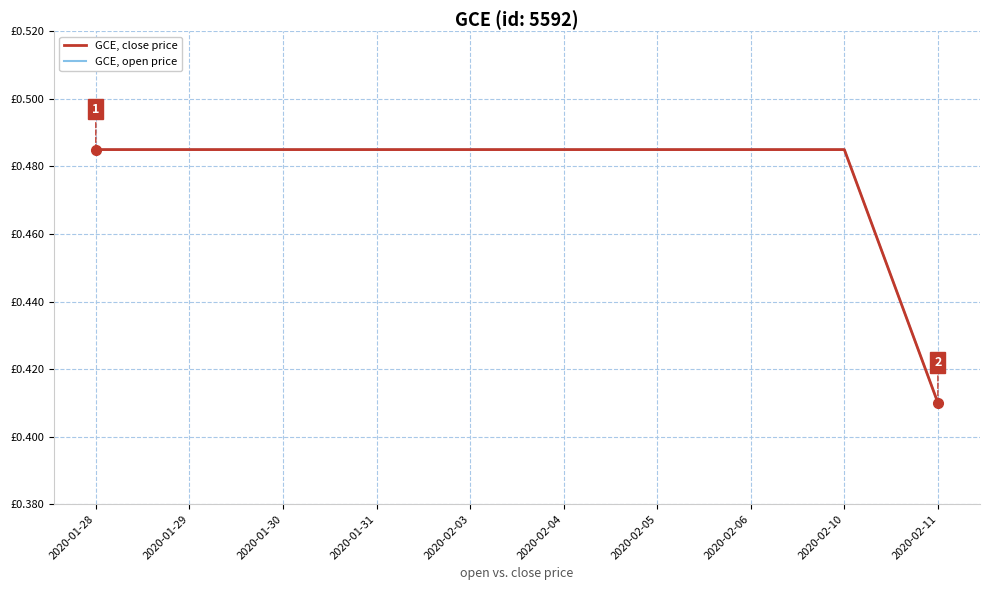

What is the label of the 2nd point from the right?

2020-02-10